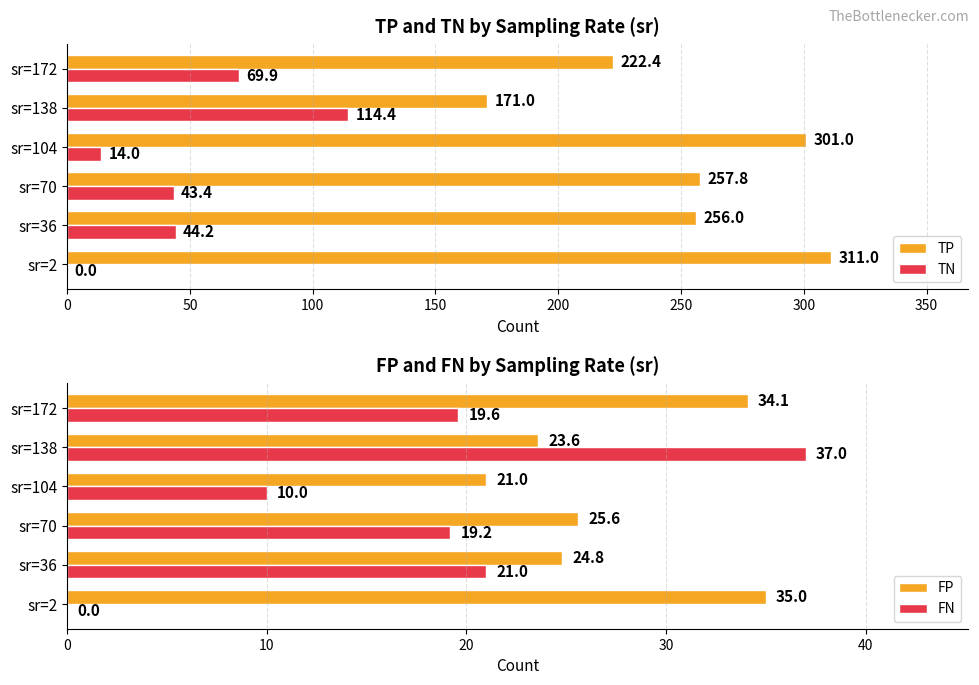

What is the greatest value displayed?

311.0